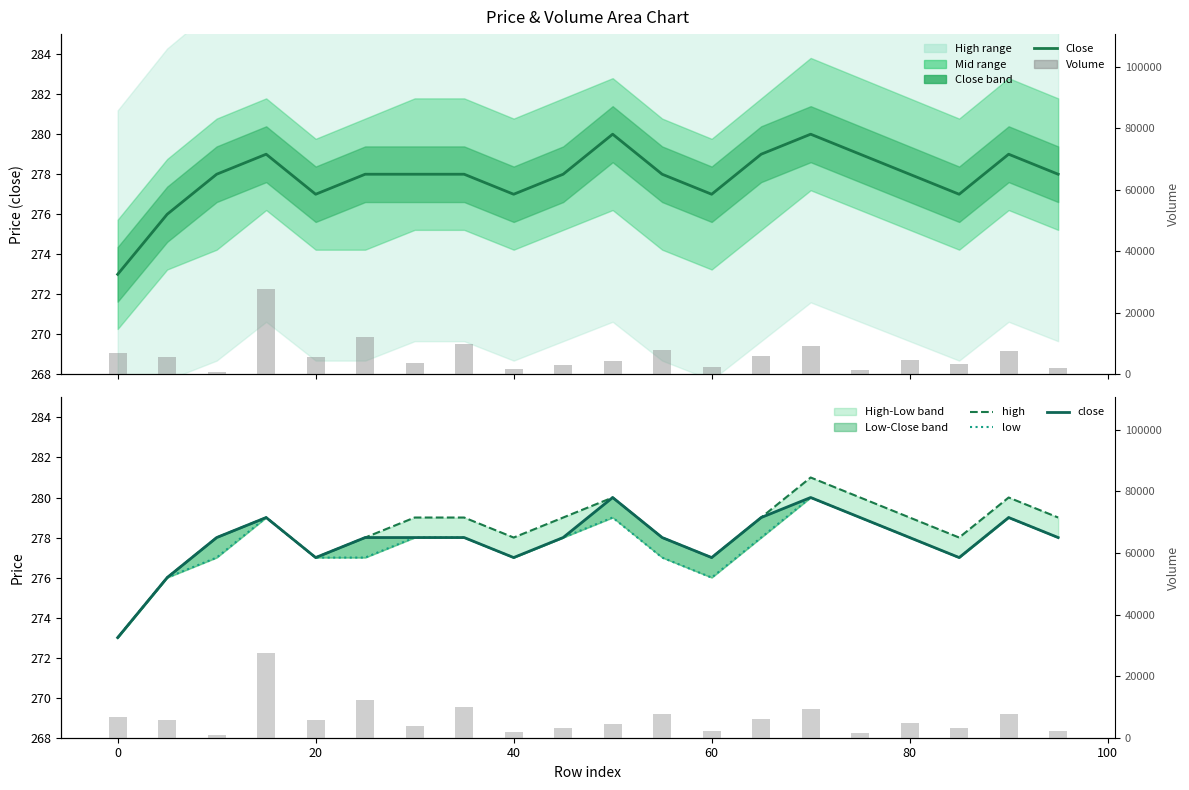

Which series has the largest total across all categories?

volume